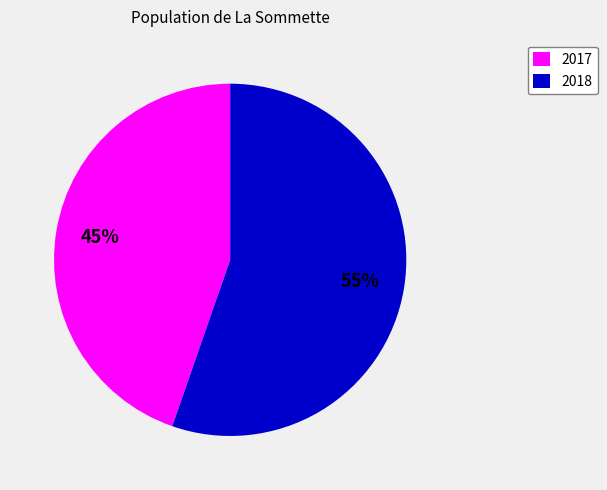

Rank the categories by value from highest to lowest.

2018, 2017